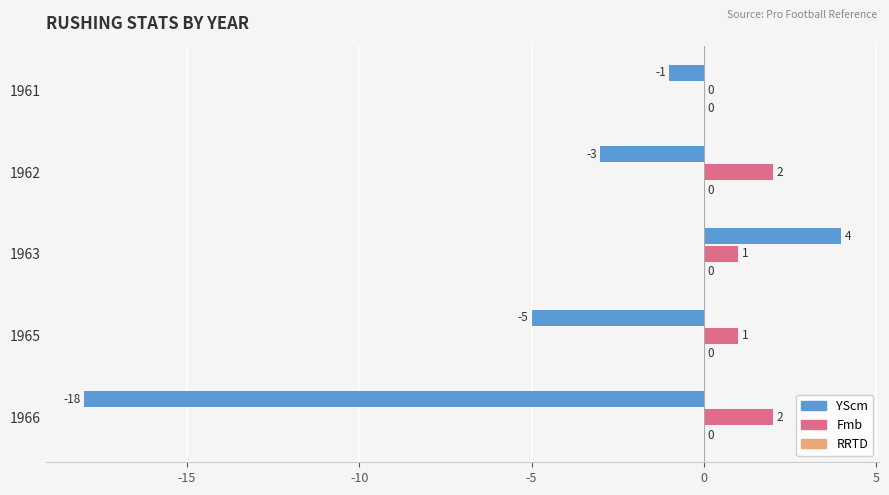

What is the sum of all YScm values?

-23